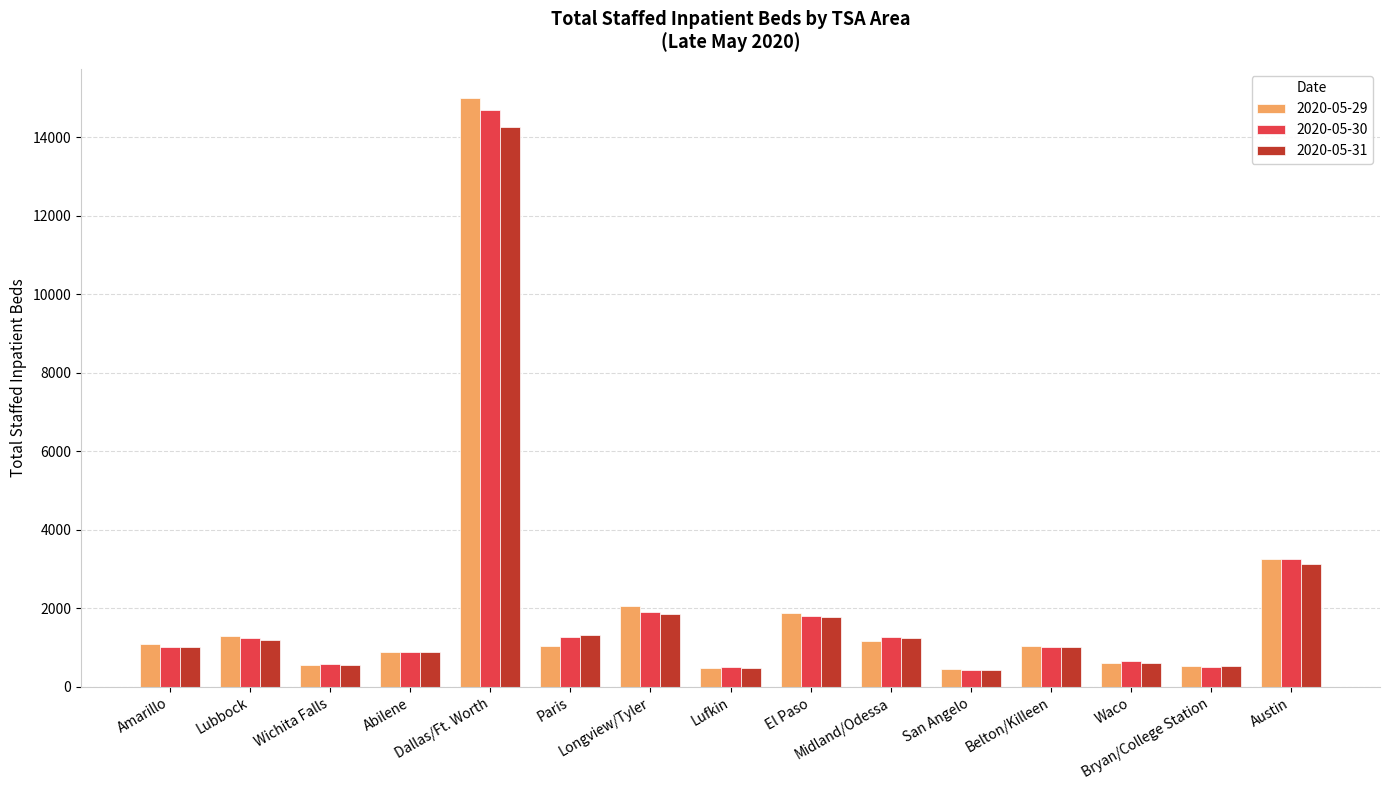

Which series has the largest range (max minus min)?

2020-05-29